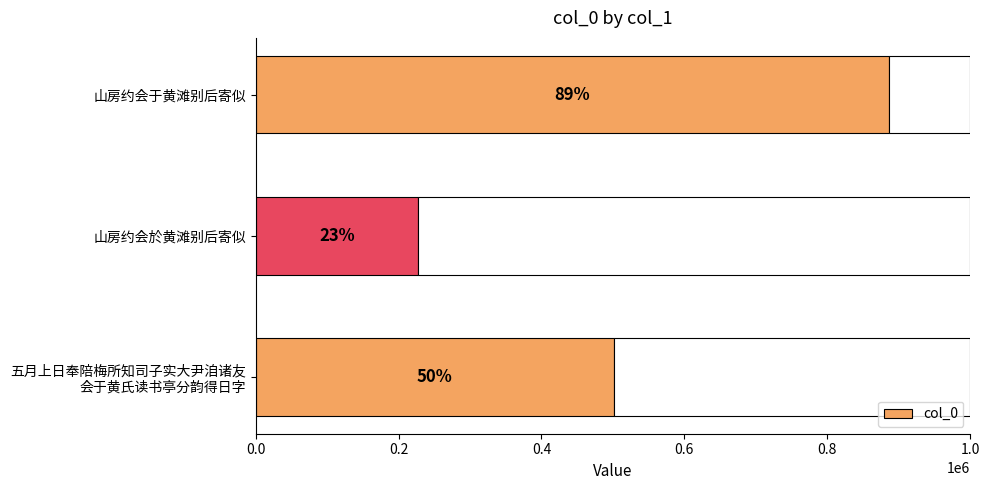

How many bars are there in total?

3